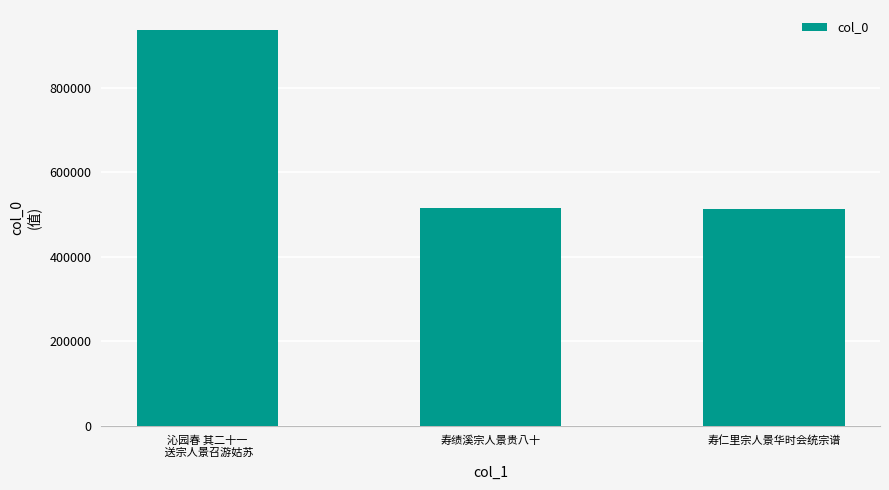

Approximately how many times larger is the value at 寿绩溪宗人景贵八十 compared to 寿仁里宗人景华时会统宗谱?

1.0